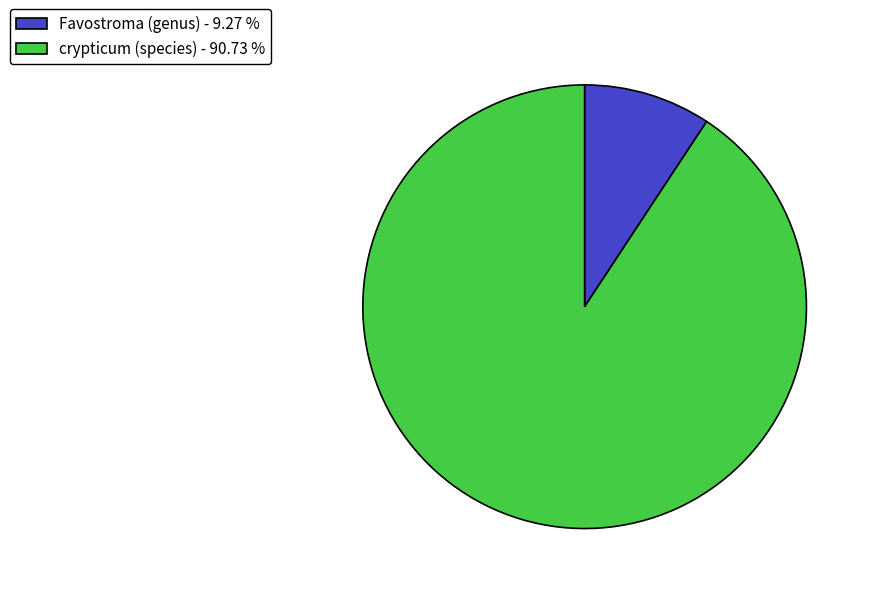

How many segments does this pie chart have?

2